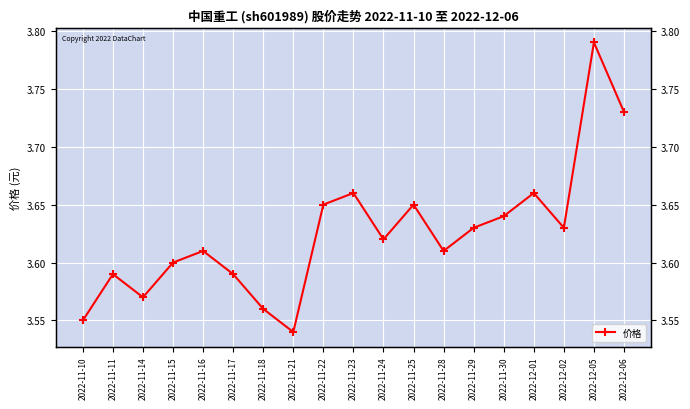

Reading right to left, what are all the values shown in this chart?

2022-12-06=3.7	2022-12-05=3.8	2022-12-02=3.6	2022-12-01=3.7	2022-11-30=3.6	2022-11-29=3.6	2022-11-28=3.6	2022-11-25=3.6	2022-11-24=3.6	2022-11-23=3.7	2022-11-22=3.6	2022-11-21=3.5	2022-11-18=3.6	2022-11-17=3.6	2022-11-16=3.6	2022-11-15=3.6	2022-11-14=3.6	2022-11-11=3.6	2022-11-10=3.5